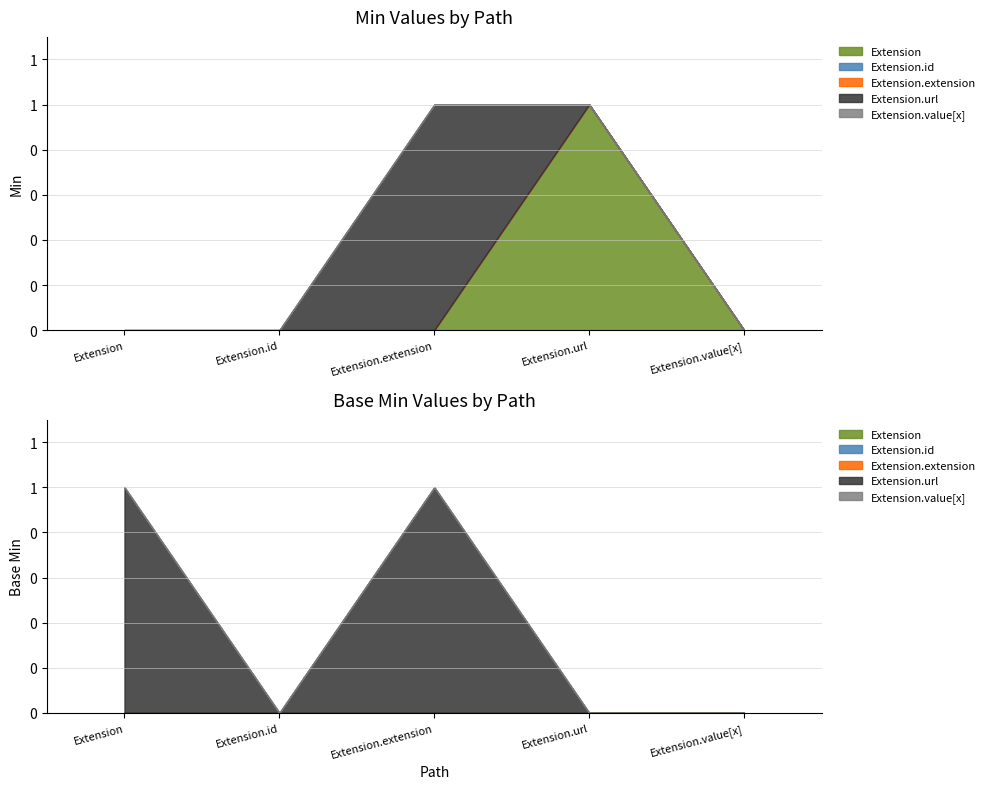

How many distinct data groups are displayed?

5